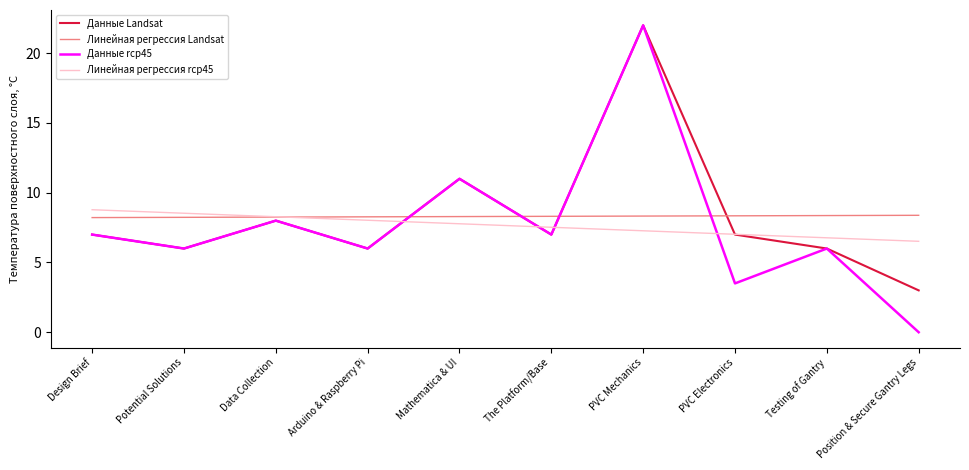

Which category has the highest value across all series?

PVC Mechanics